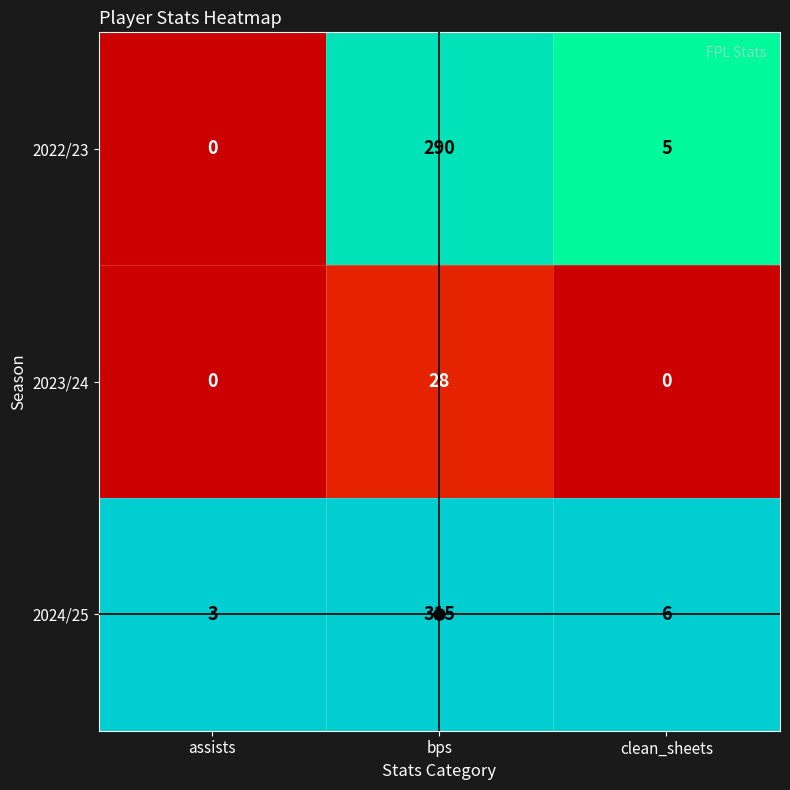

At which label does 2024/25 first exceed 6?

bps